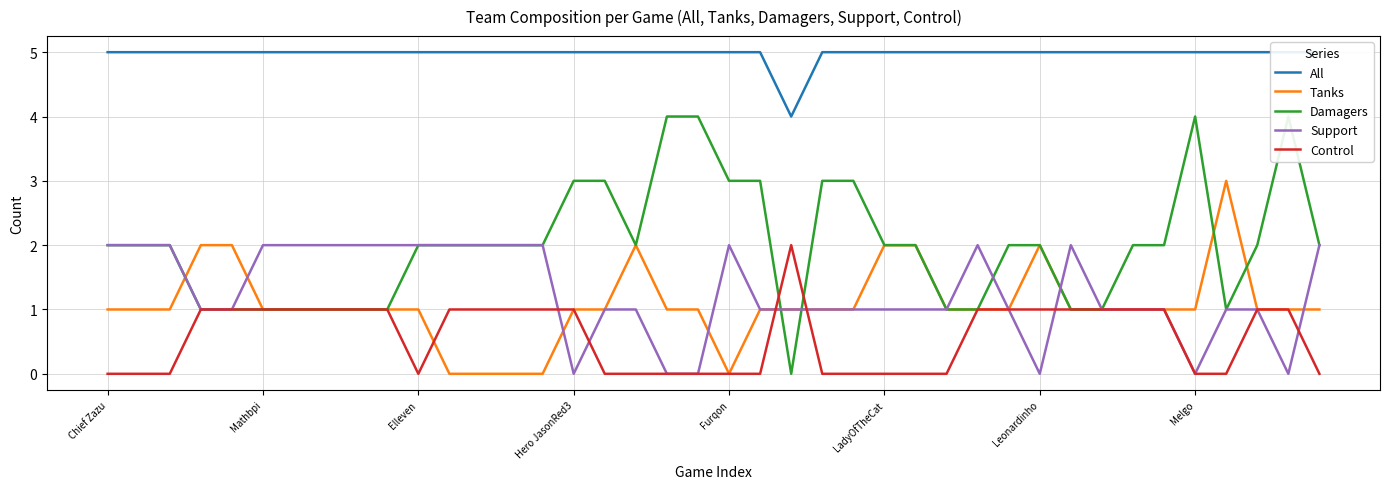

At how many categories does at least one series exceed 4?

39